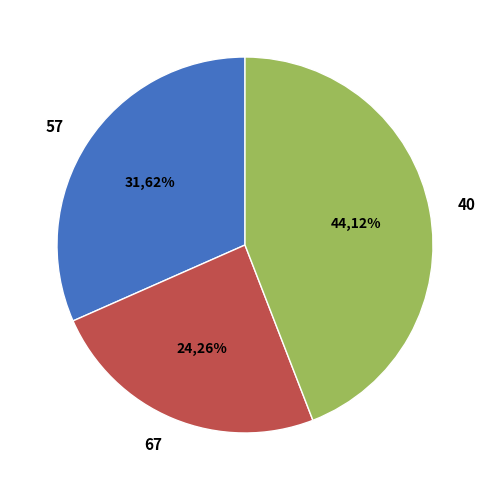

To the nearest percent, what is the difference between the largest and smallest slice percentages?

20%